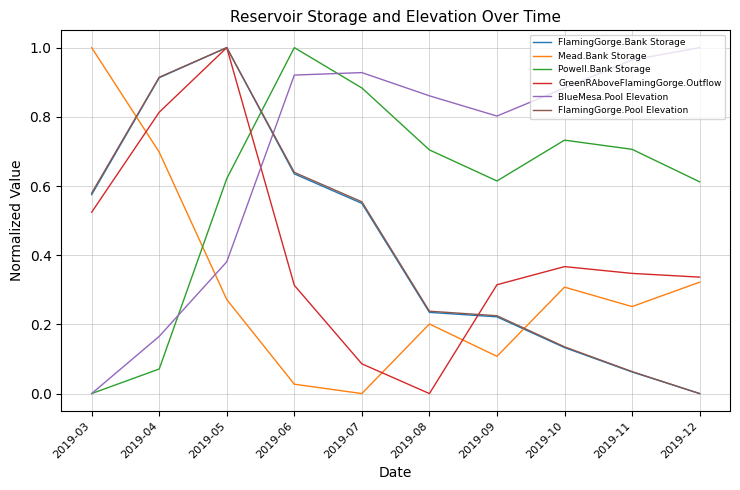

The value of FlamingGorge.Bank Storage at 2019-06 is 0.2. True or false?

False